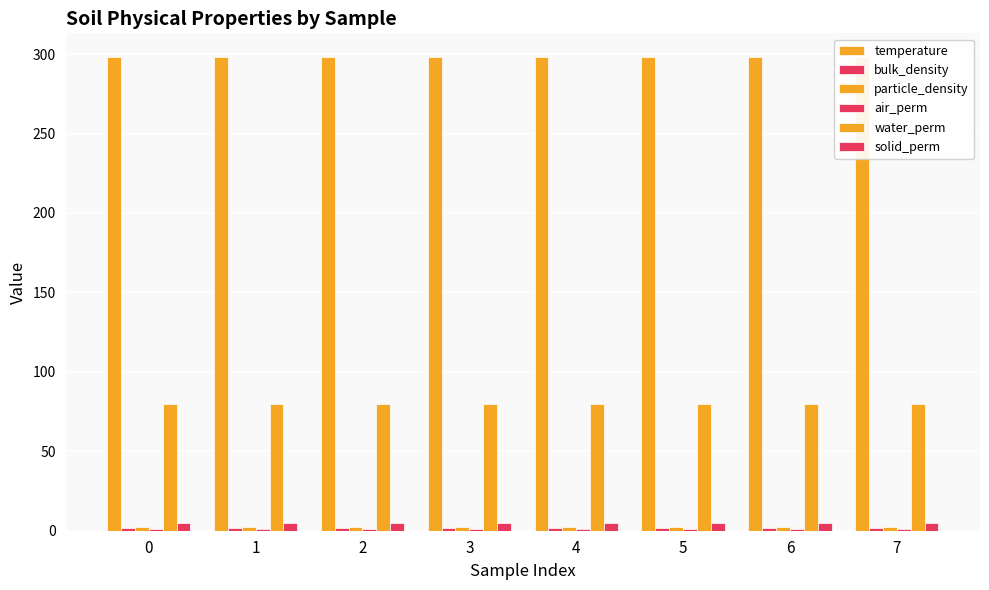

Is it true that air_perm equals 1.2 at 3?

True